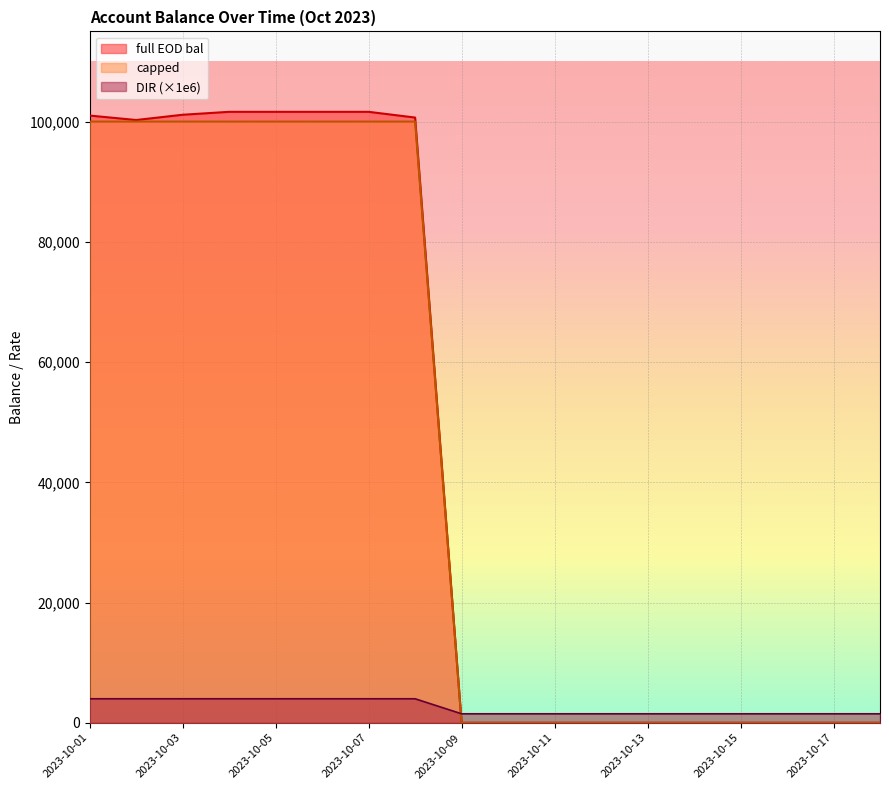

Is it true that full EOD bal equals 0.0 at 2023-10-15?

True